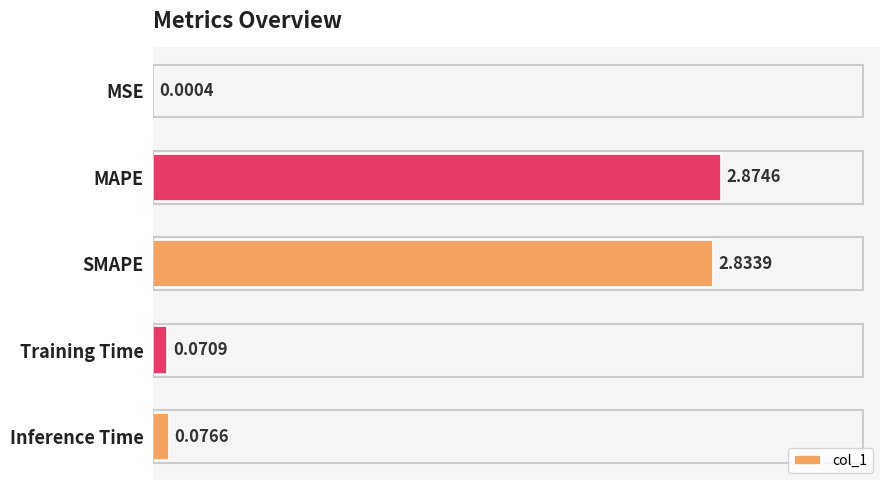

What is the sum of all values?

5.9